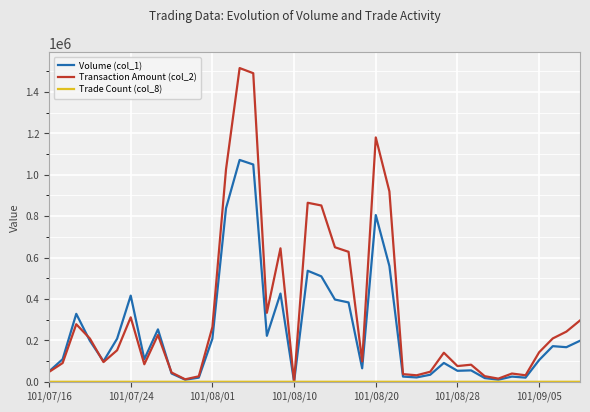

Is this an area chart (filled region under the line)?

No